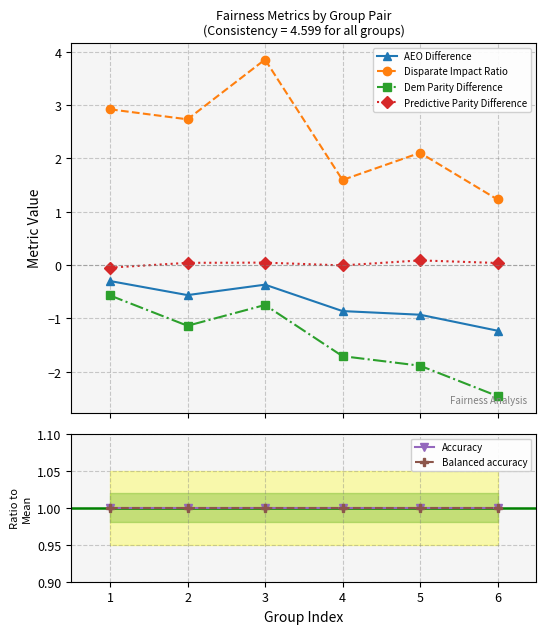

At how many categories does at least one series exceed -2?

6